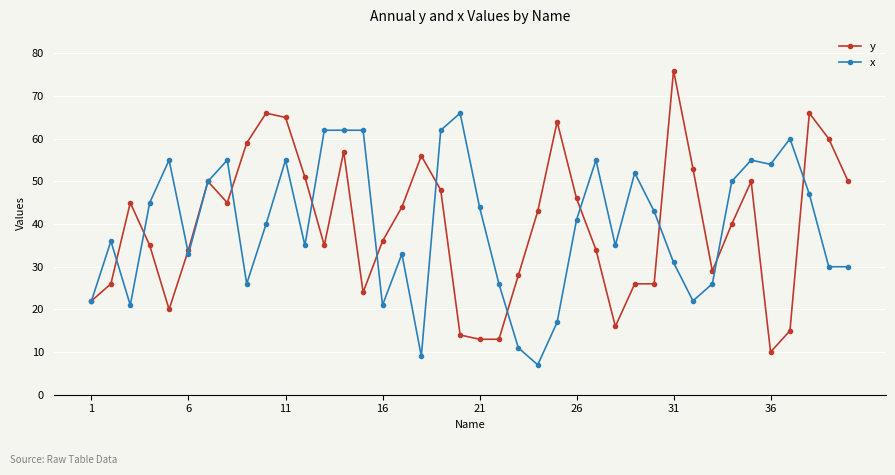

After their last crossing, which series has the higher values: x or y?

y